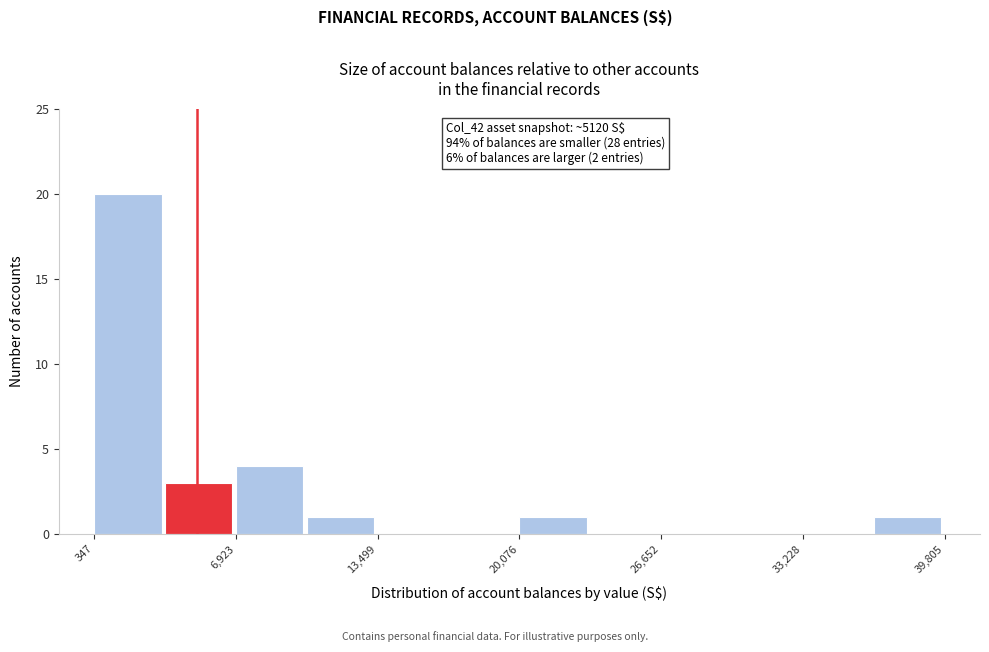

Around what value on the x-axis is the tallest bar? Give the approximate position of its centre, as read against the axis.

2000